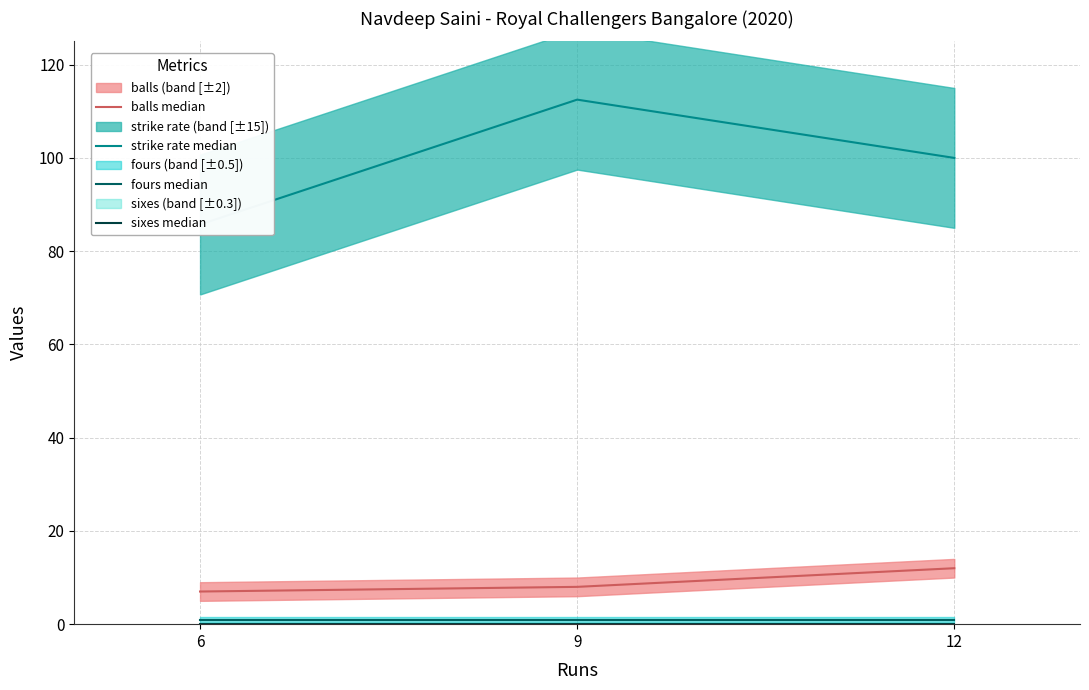

At which category is the sum across all series the highest?

9